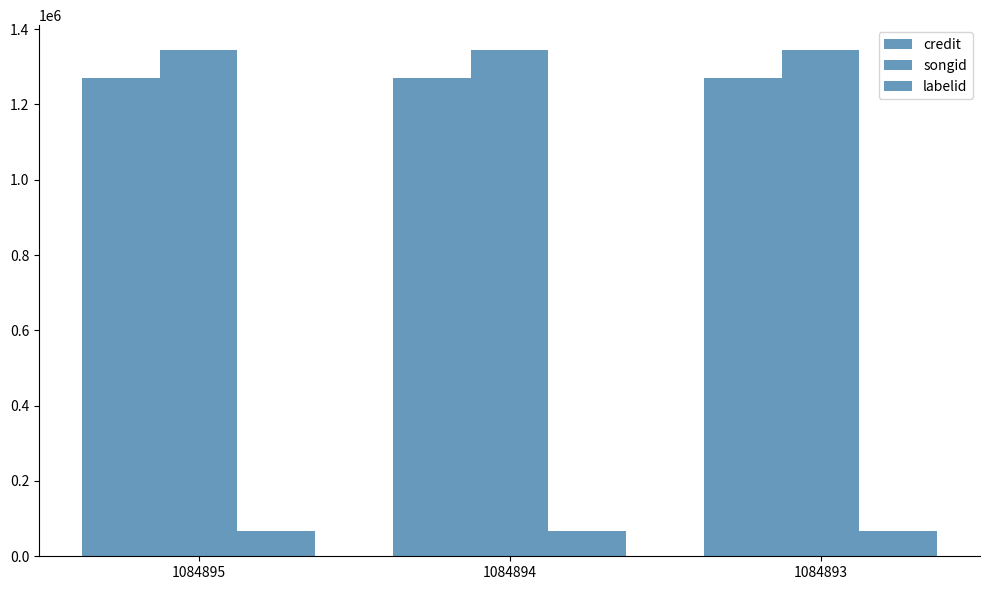

Reading left to right, transcribe all the data shown in this chart.

credit: 1271092	1271092	1271092
songid: 1343274	1343274	1343274
labelid: 66054	66054	66054